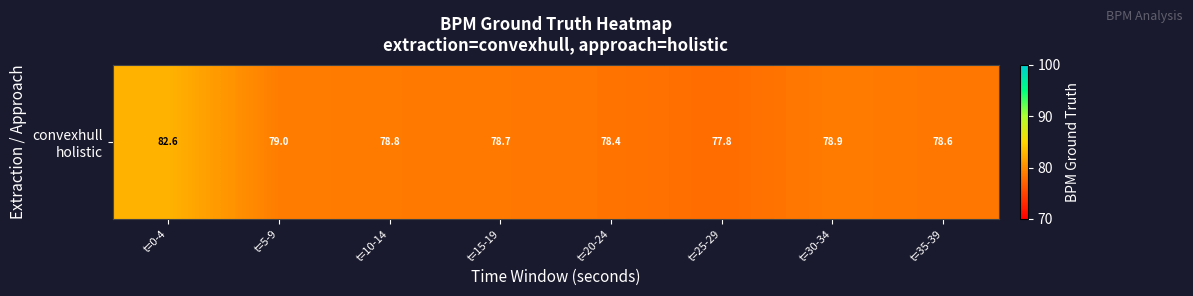

Reading left to right, what are all the values shown in this chart?

t=0-4=82.6	t=5-9=79.0	t=10-14=78.8	t=15-19=78.7	t=20-24=78.4	t=25-29=77.8	t=30-34=78.9	t=35-39=78.6